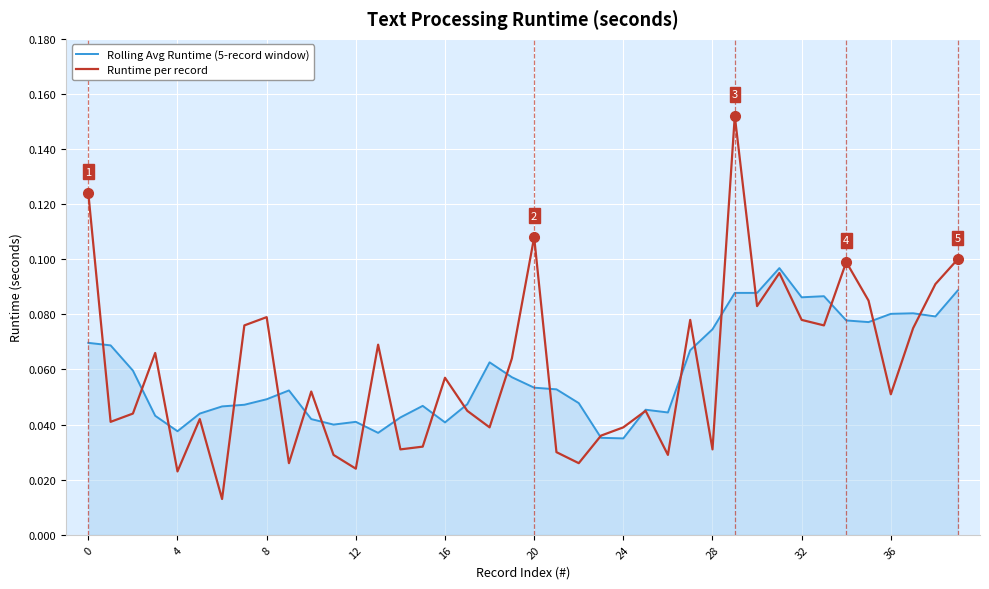

In Runtime per record, how many points are higher than both neighbors (excluding endpoints)?

12